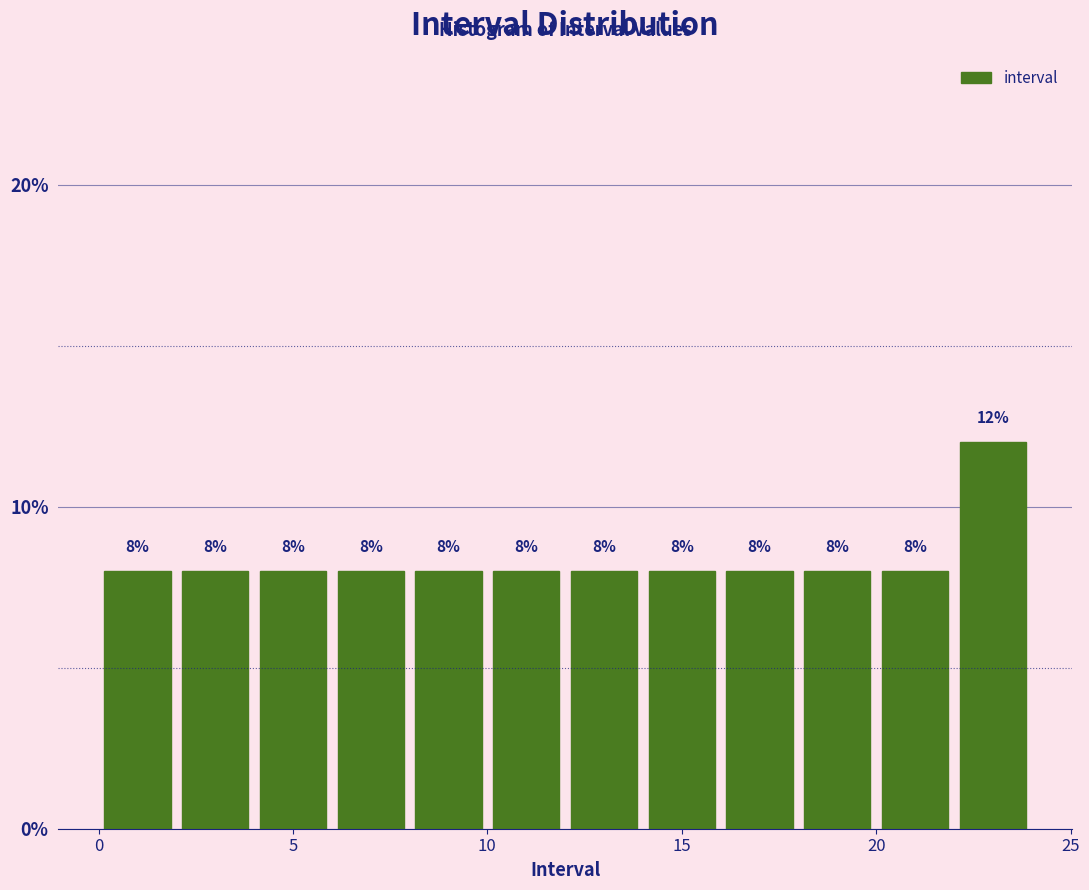

Which range on the x-axis has the tallest bar?

22 to 24